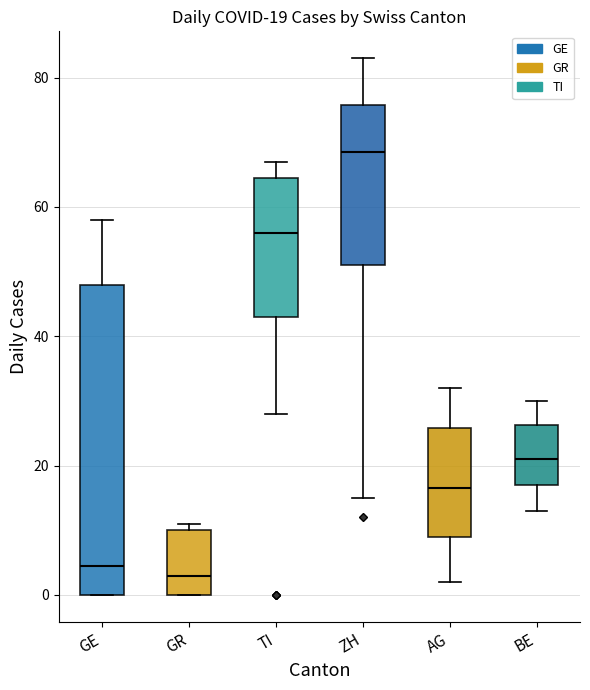

Which box is the tallest, from its lower edge to its upper edge?

GE